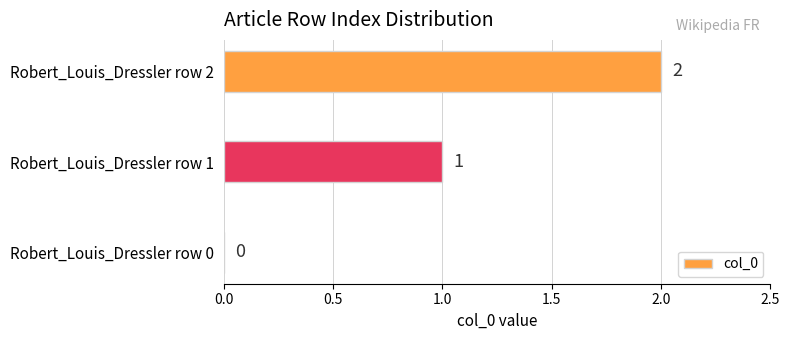

Which label corresponds to the largest value in the chart?

Robert_Louis_Dressler row 2